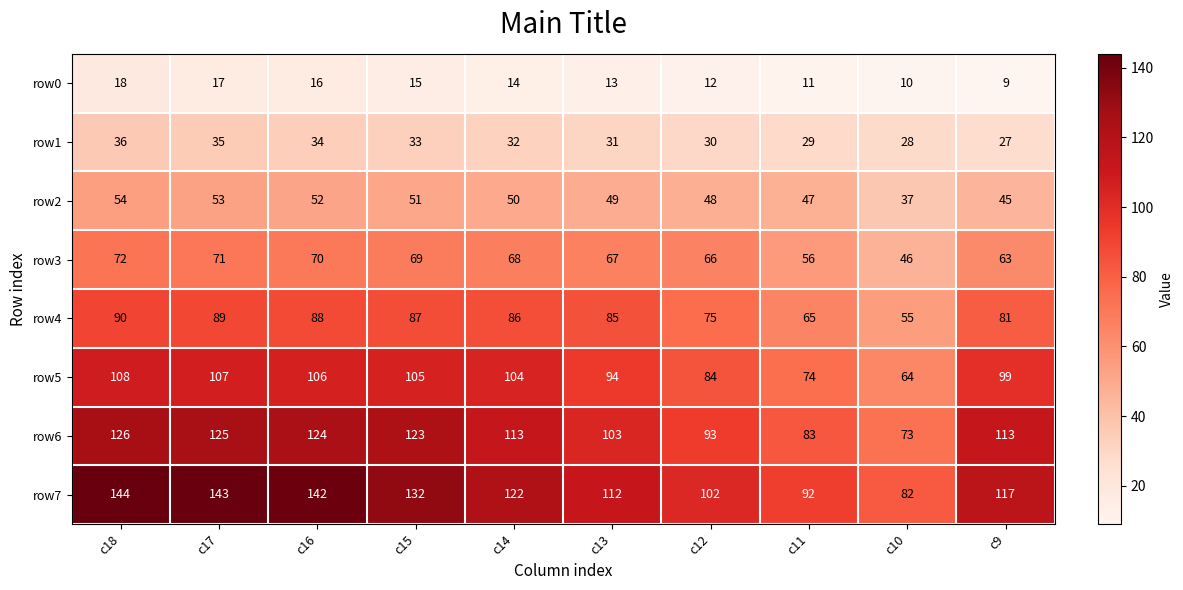

What value does the row2 series have at c12, to the nearest 5?

50